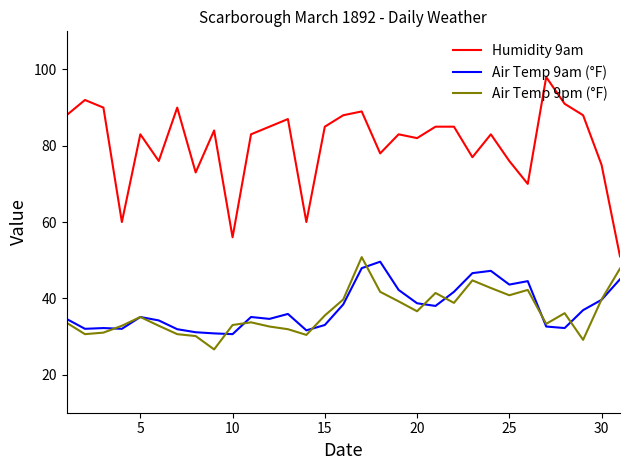

What is the minimum value shown in the chart?

26.6